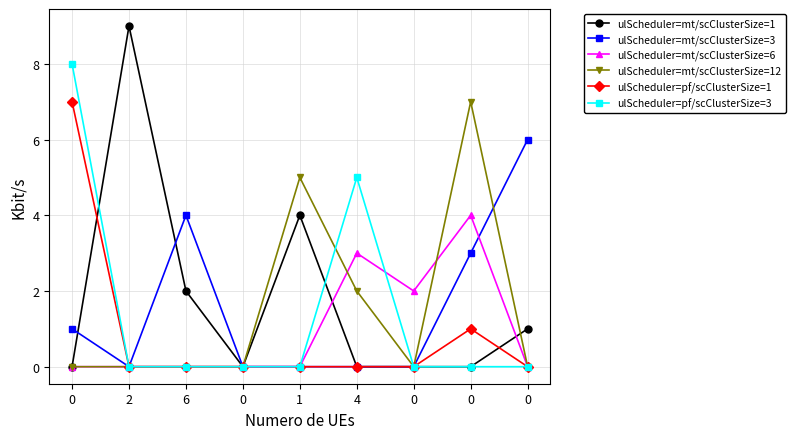

True or false: ulScheduler=mt/scClusterSize=1 has more than 1 points higher than both neighbors.

True